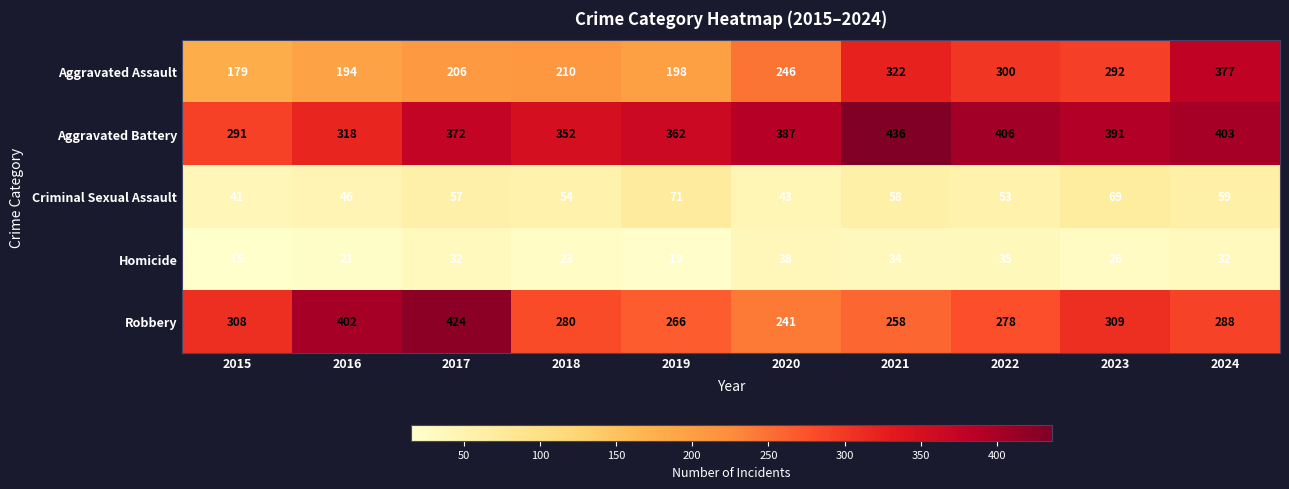

What is the spread (max minus min) of values at 2024?

371